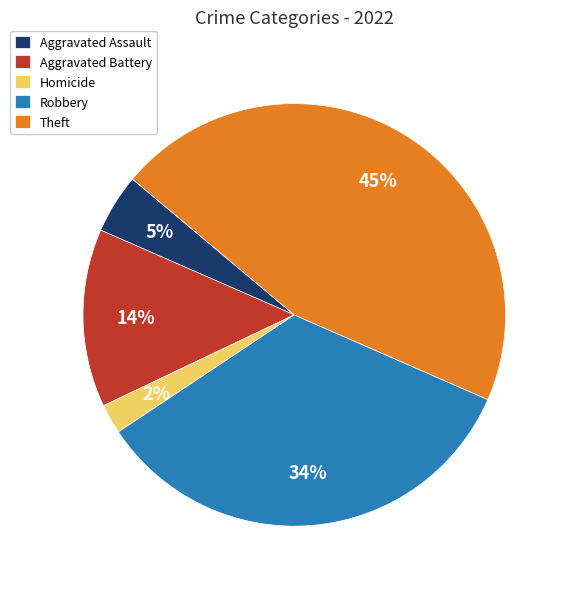

What is the smallest slice in the pie chart?

Homicide